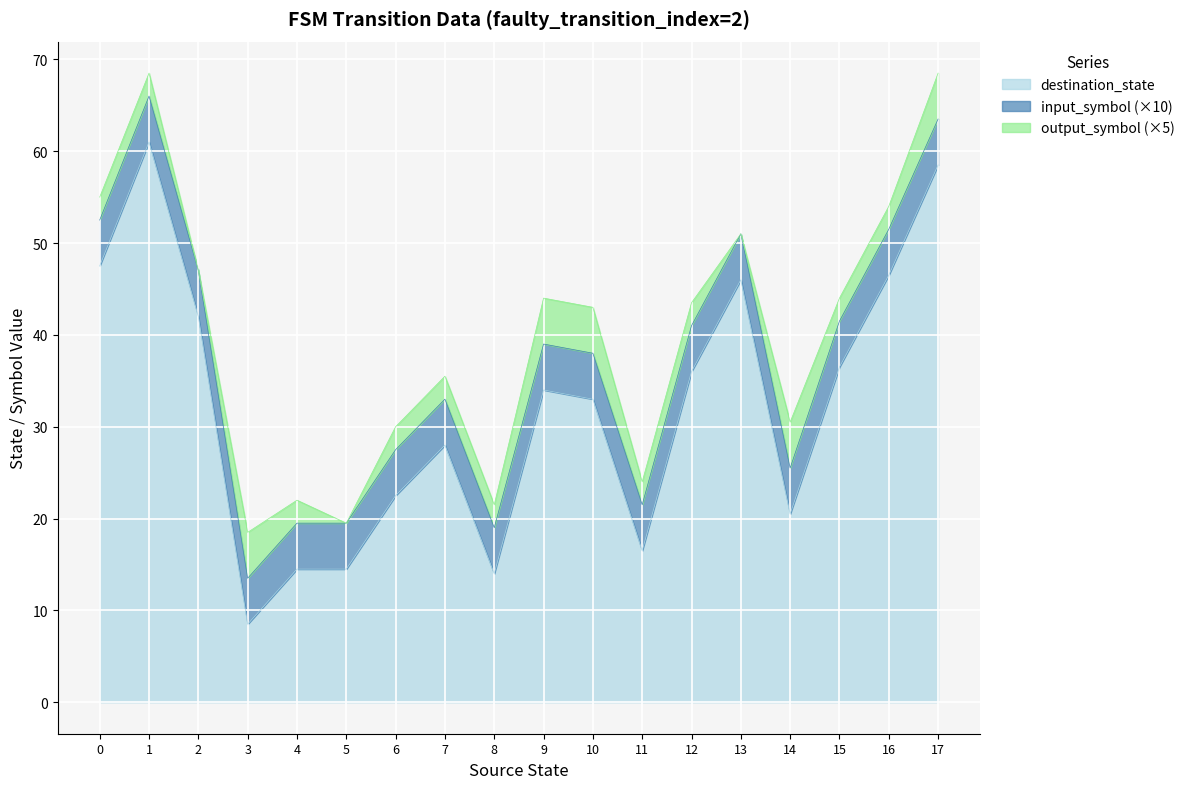

What is the lowest value of the destination_state series?

8.5